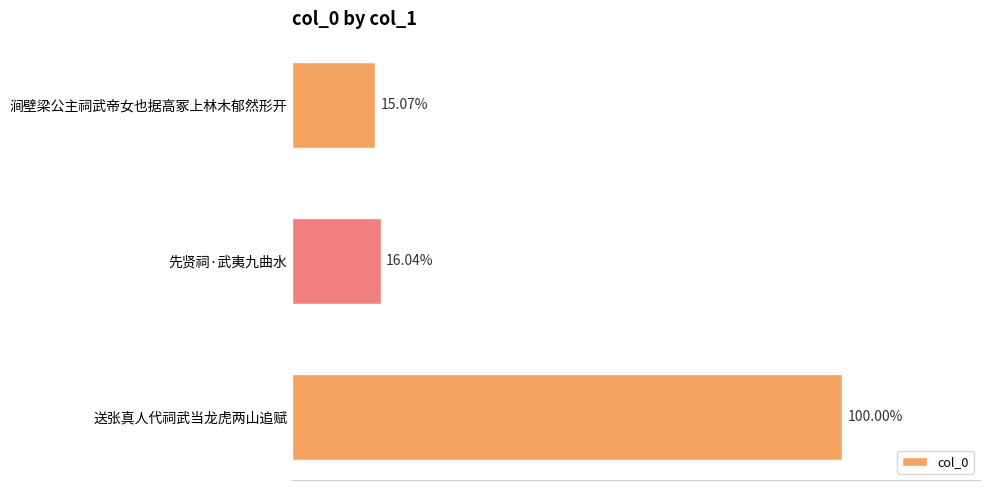

Are the bars horizontal?

Yes